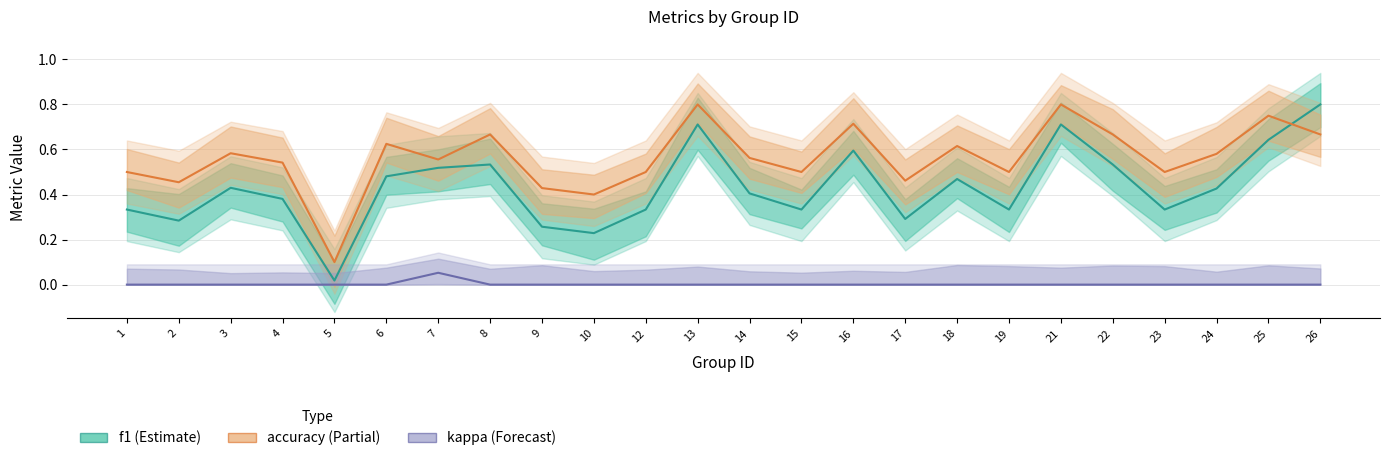

What is the value of the f1 point at the 15th from the left?

0.6